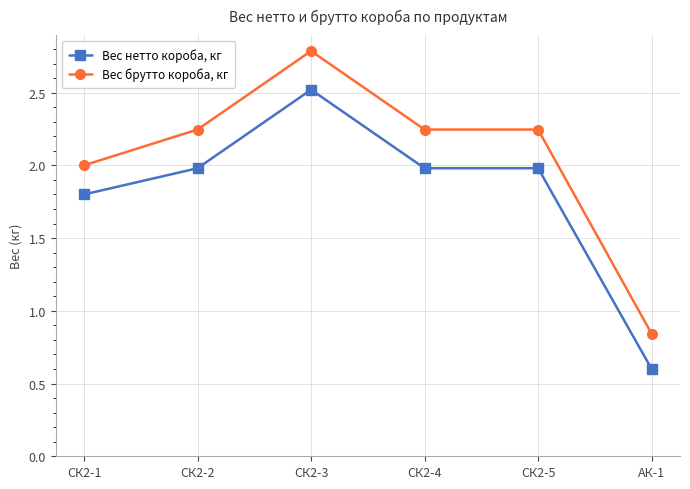

What are all the series names shown in the legend?

Вес нетто короба, кг, Вес брутто короба, кг